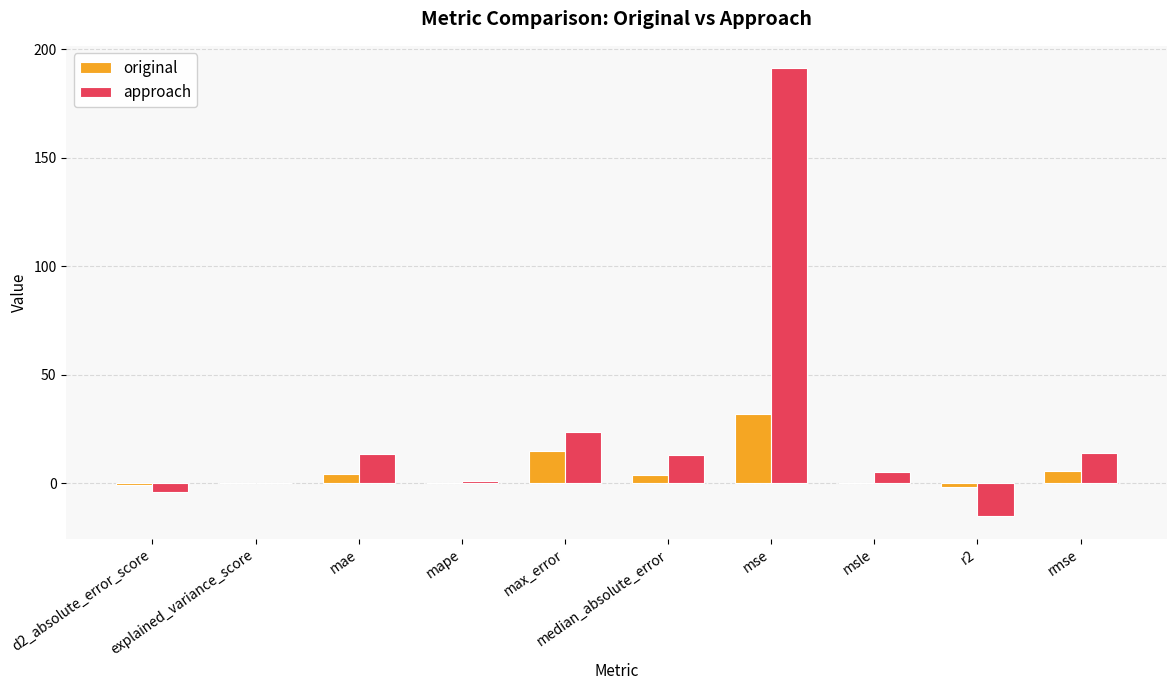

What is the greatest value displayed?

191.3